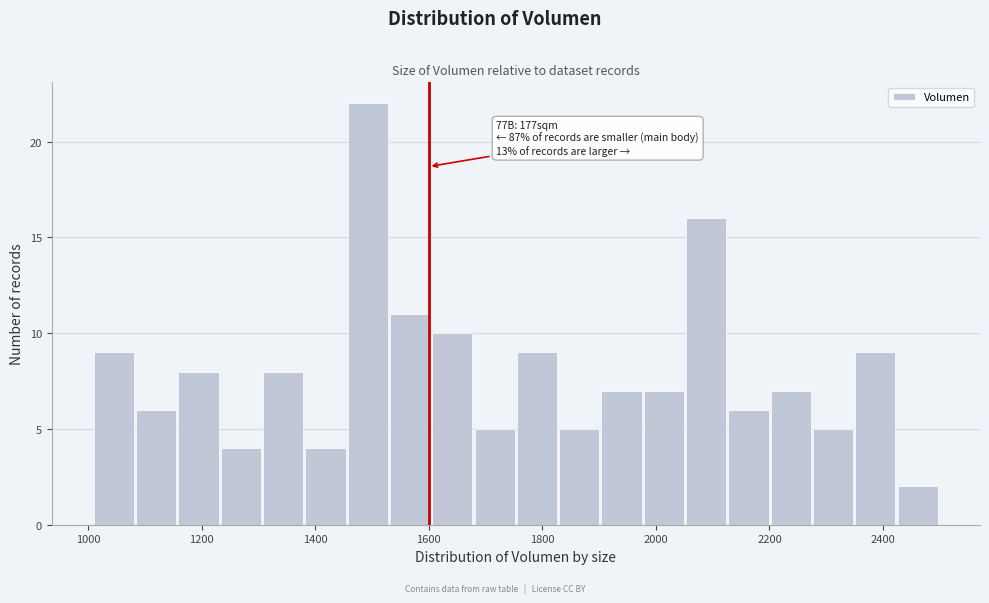

Around what value on the x-axis is the tallest bar? Give the approximate position of its centre, as read against the axis.

1500